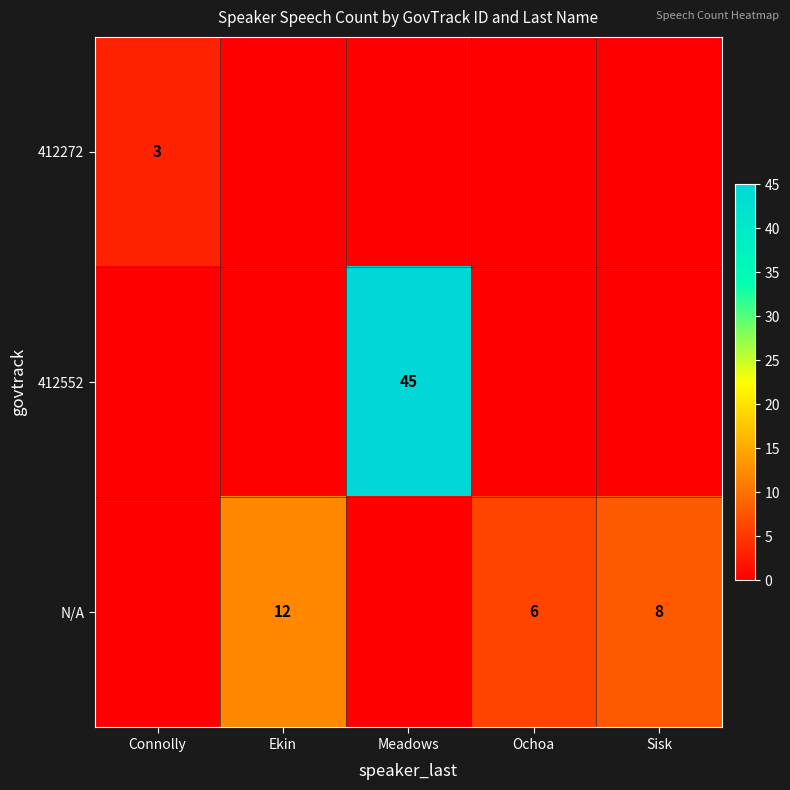

The N/A series shows 12 at Ekin. True or false?

True